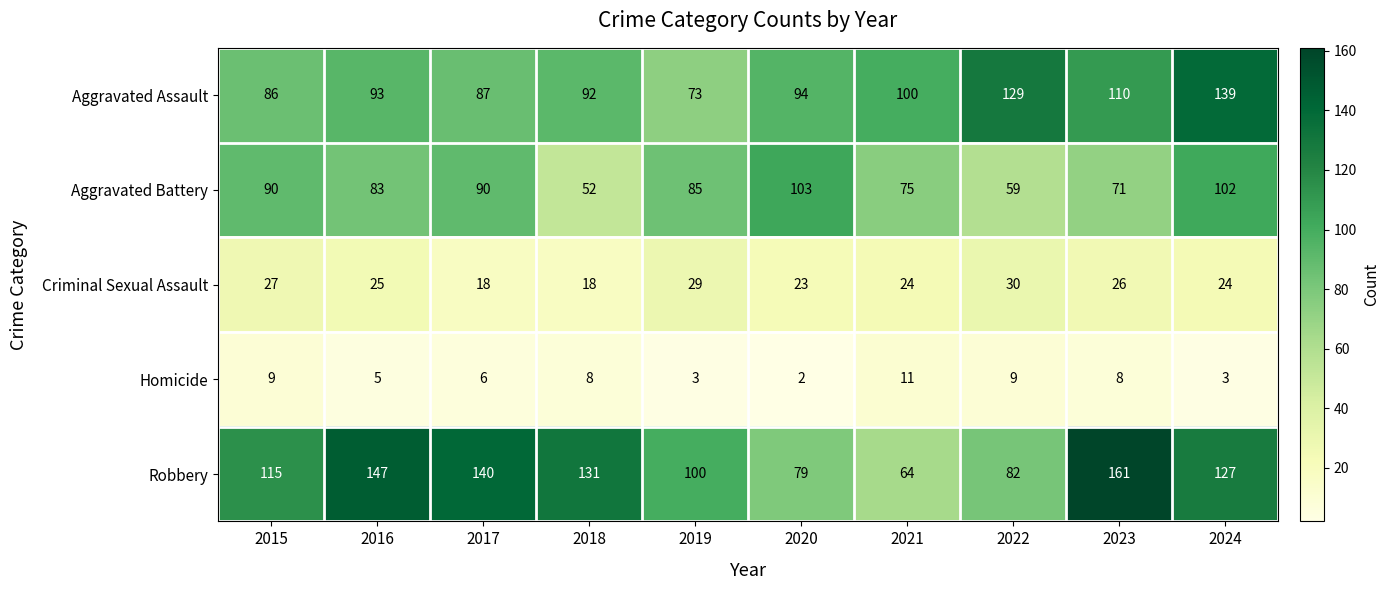

Rank the categories by Robbery value from highest to lowest.

2023, 2016, 2017, 2018, 2024, 2015, 2019, 2022, 2020, 2021